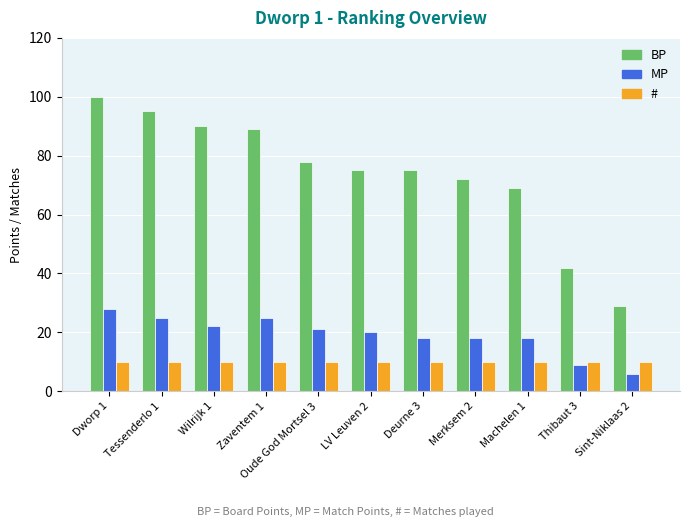

Is the value of MP at Dworp 1 greater than the value of # at LV Leuven 2?

Yes